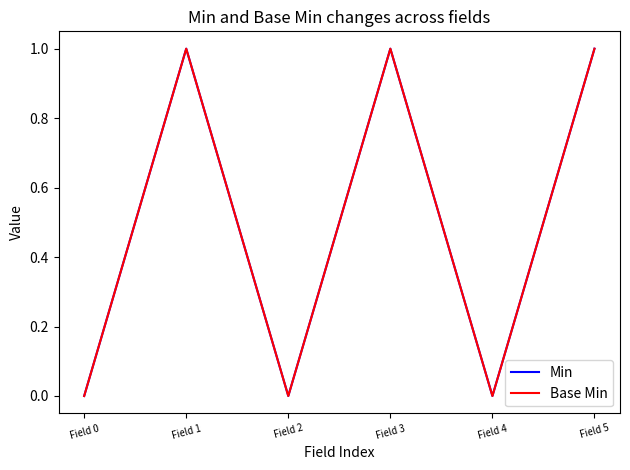

What is the highest value of the Base Min series?

1